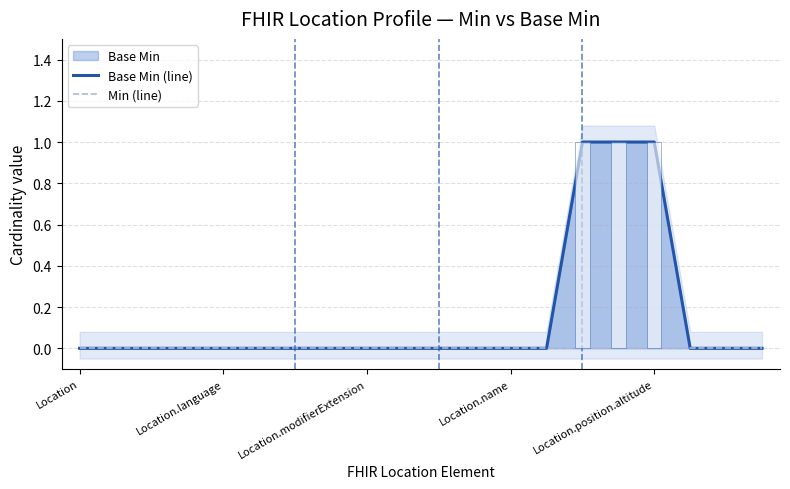

What is the label of the 20th bar from the right?

Location